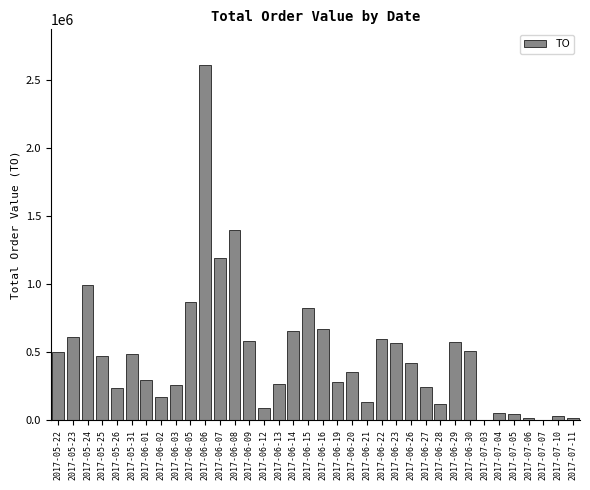

What is the sum of all values?

17160020